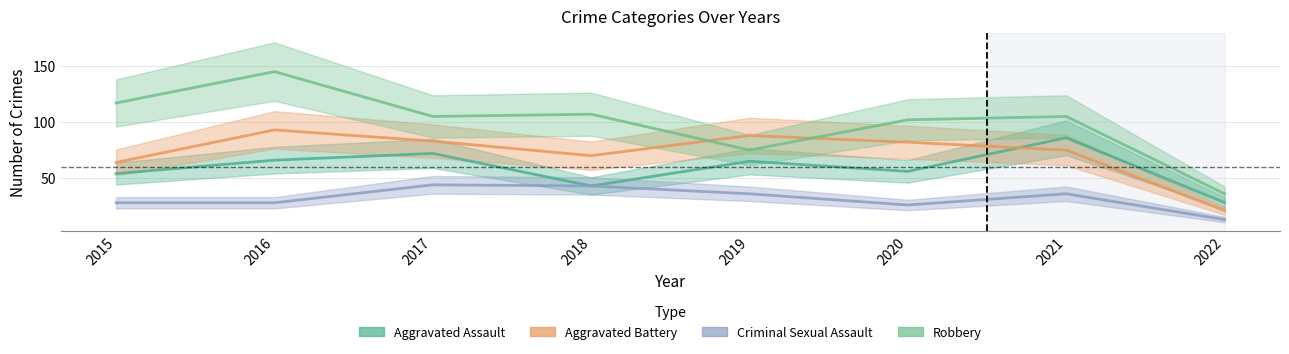

True or false: Aggravated Assault and Robbery cross at least once.

False